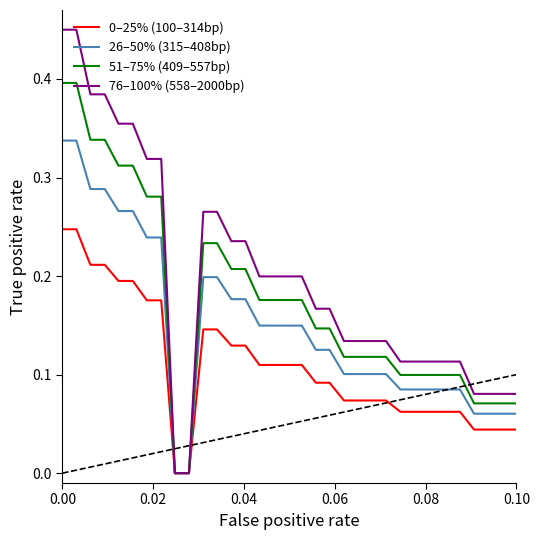

Does the chart have visible grid lines?

No